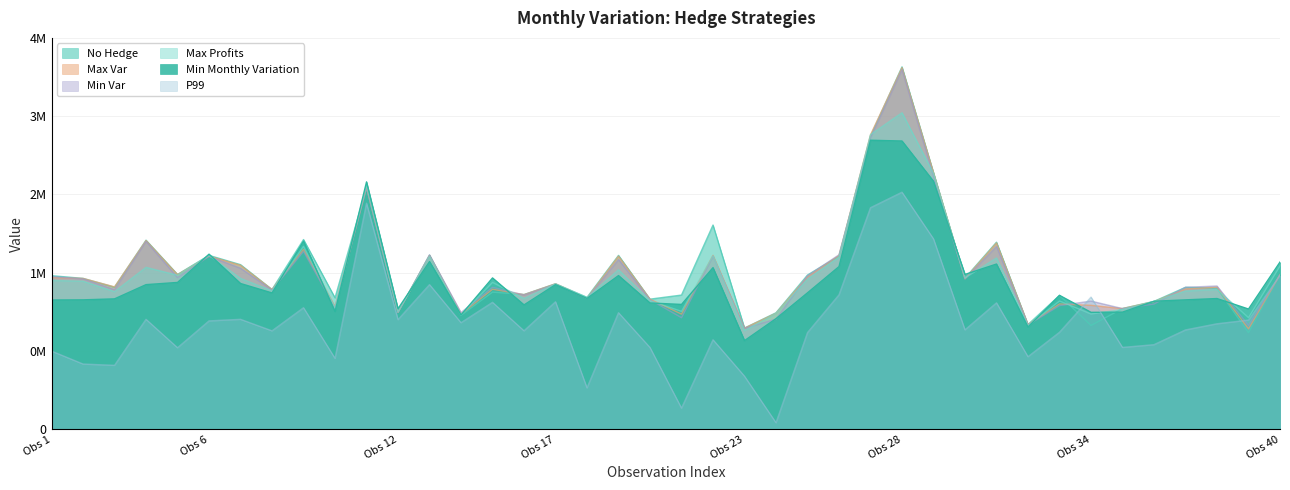

Which series has the largest total across all categories?

No Hedge